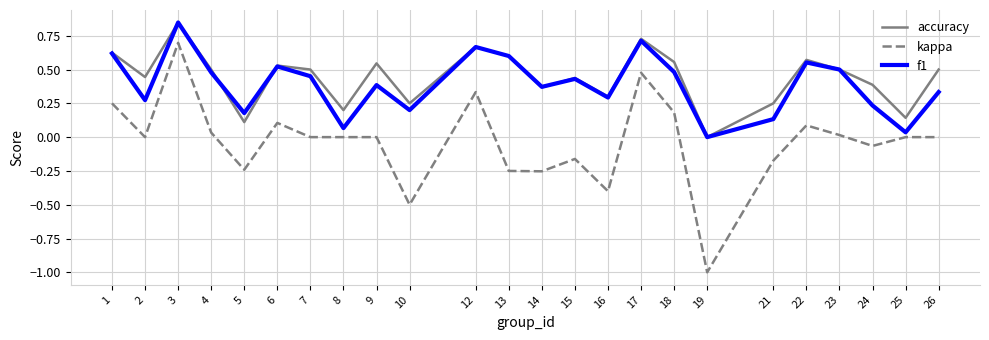

What are all the series names shown in the legend?

accuracy, kappa, f1